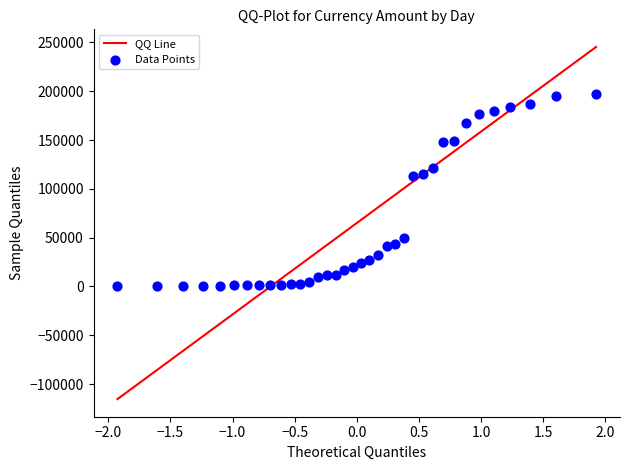

What is the range of Y values (max minus min)?

196993.3